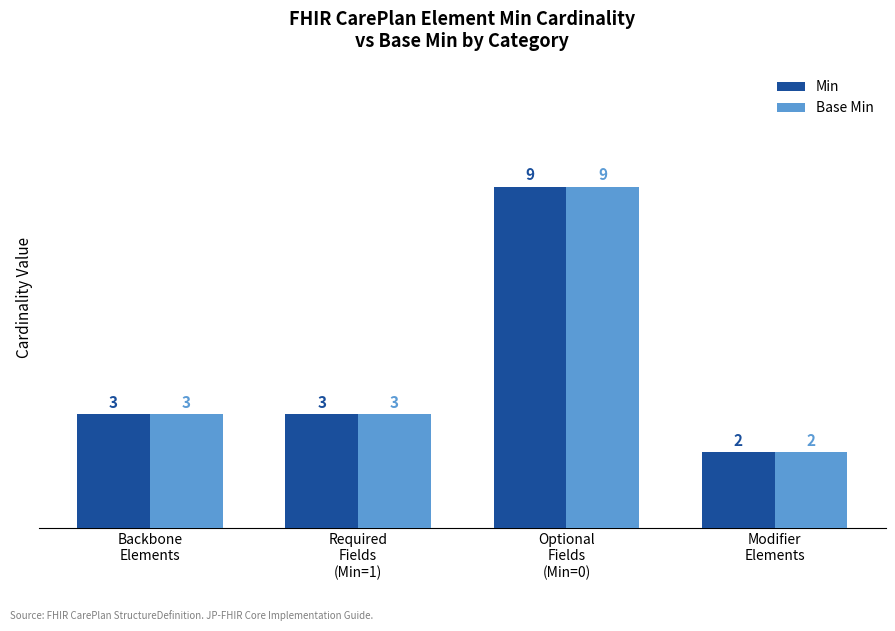

What value does the Base Min series have at Optional
Fields
(Min=0)?

9